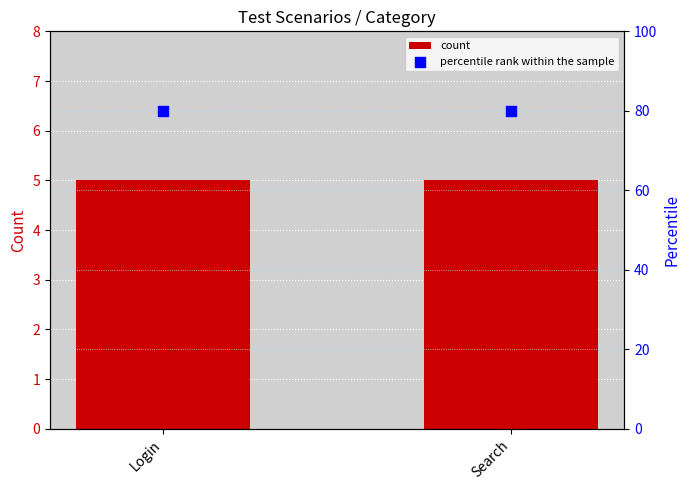

At how many categories does at least one series exceed 17?

2